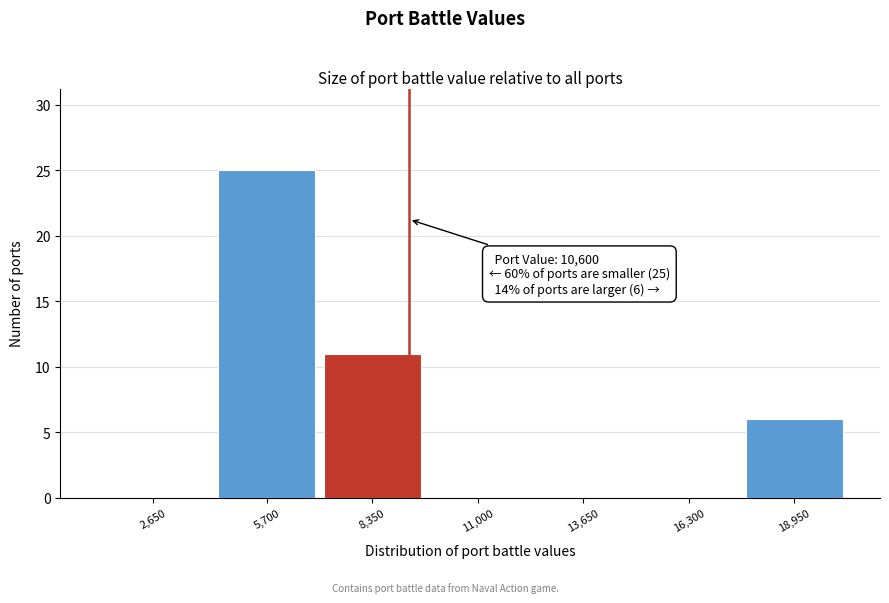

Reading left to right, what are all the values shown in this chart?

2,650=0	5,700=25	8,350=11	11,000=0	13,650=0	16,300=0	18,950=6